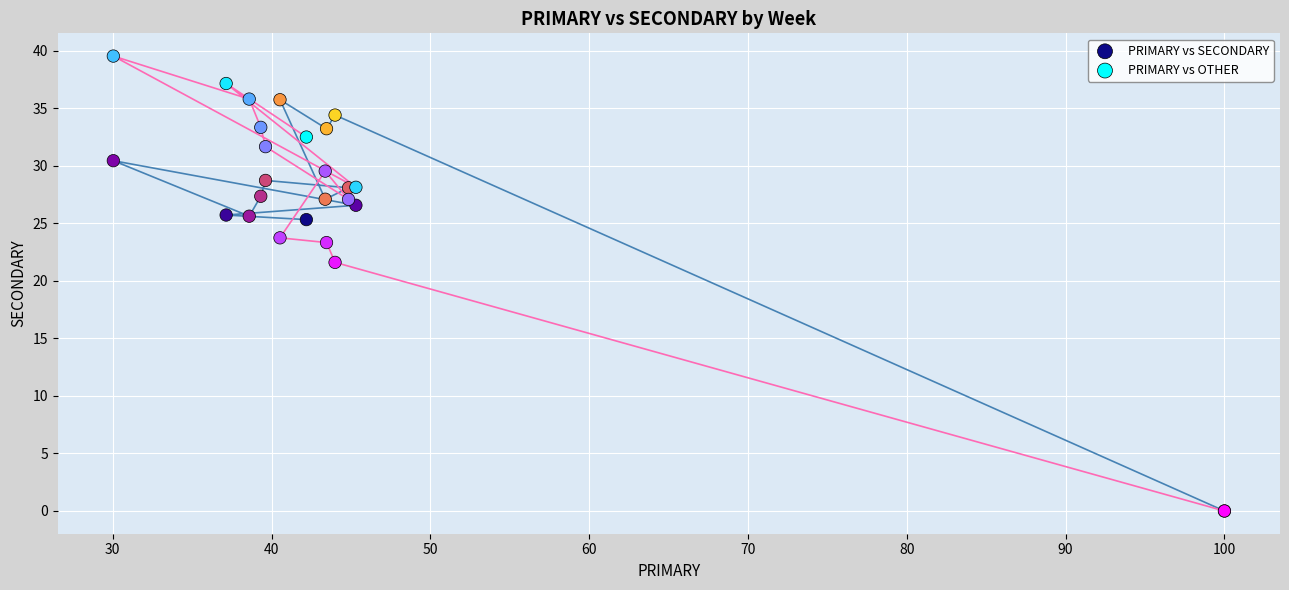

In the PRIMARY vs OTHER series, what Y value is closest to 19?

21.6